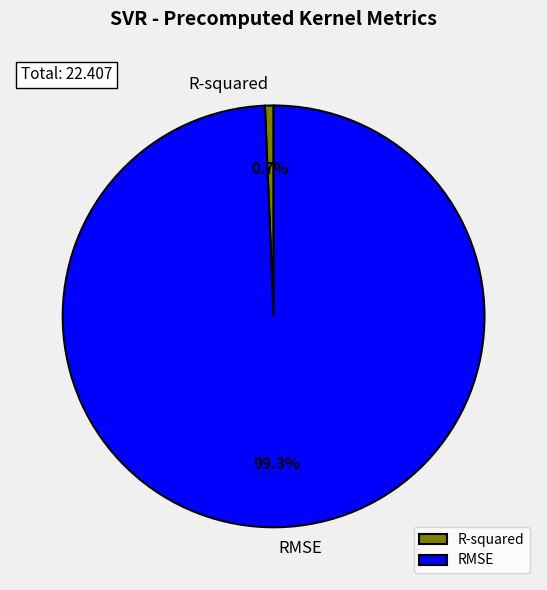

Count the number of slices in the pie.

2